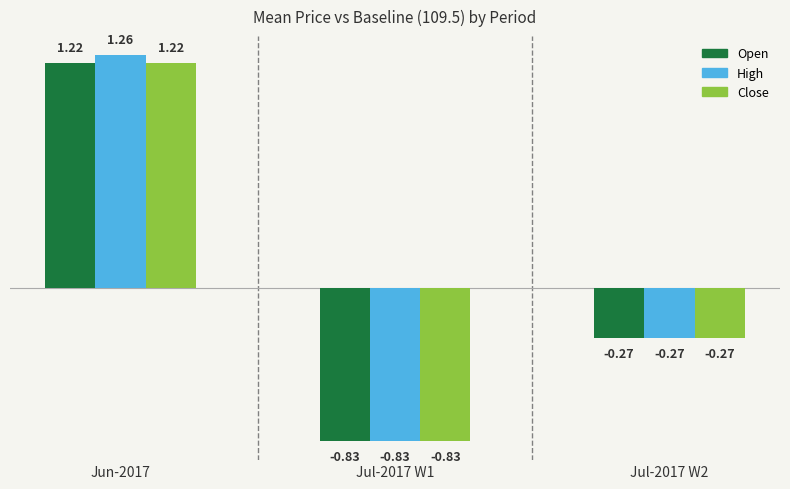

List the labels in order of Close value, largest first.

Jun-2017, Jul-2017 W2, Jul-2017 W1